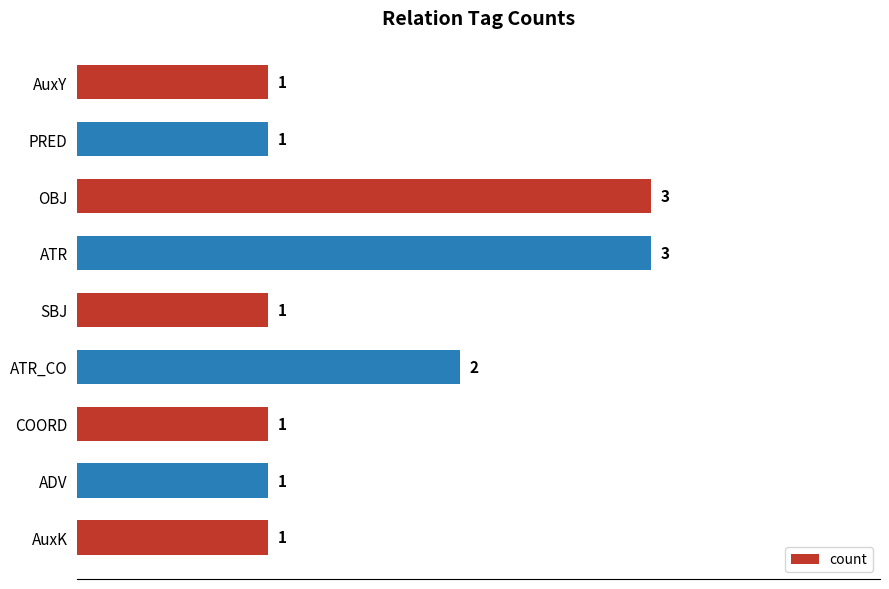

What is the value of the 2nd bar from the top?

1